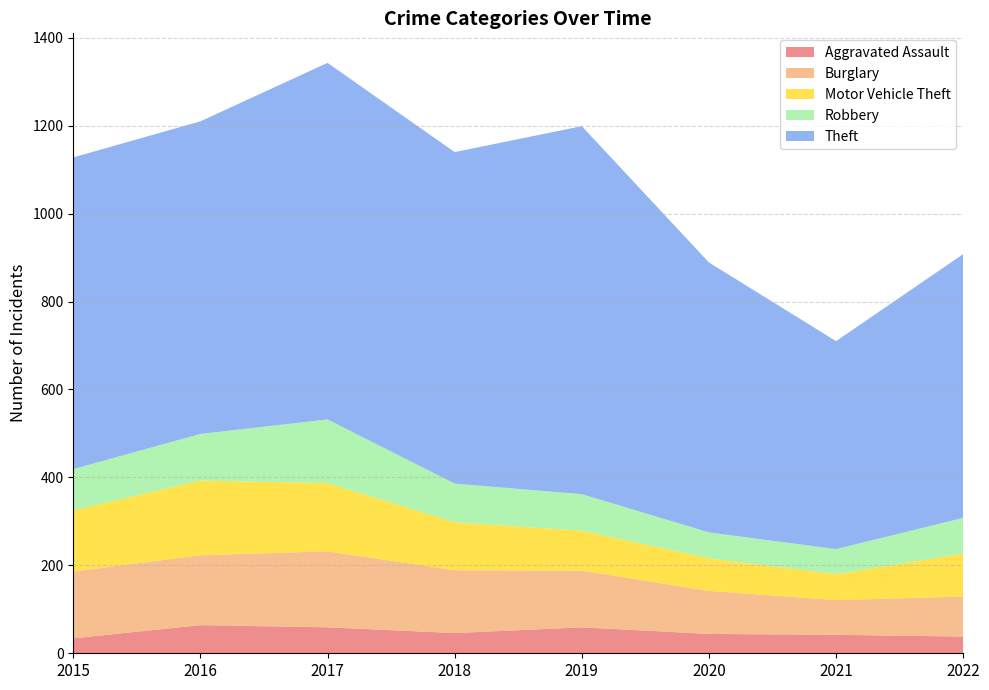

Reading left to right, transcribe all the data shown in this chart.

Aggravated Assault: 34	64	59	46	59	44	42	38
Burglary: 152	159	173	143	129	98	79	91
Motor Vehicle Theft: 139	170	155	109	91	74	59	98
Robbery: 94	106	145	88	83	59	57	81
Theft: 709	711	811	754	837	614	473	600